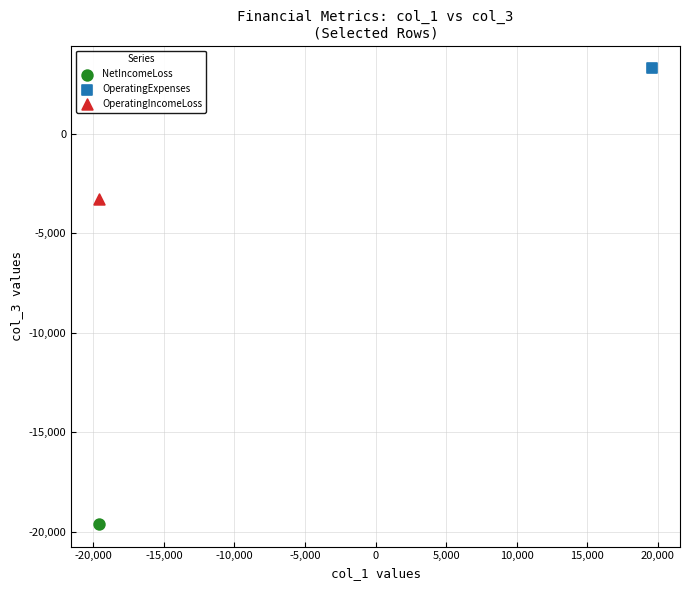

What are all the series names shown in the legend?

NetIncomeLoss, OperatingExpenses, OperatingIncomeLoss